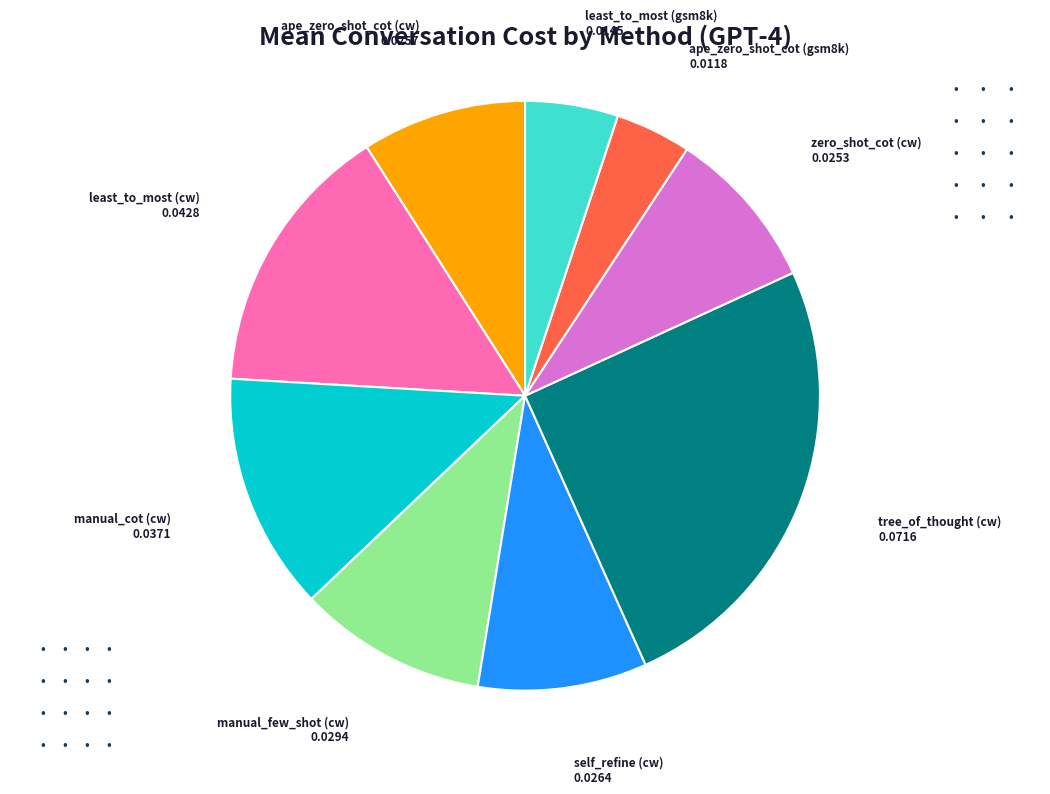

Do self_refine (cw) and manual_cot (cw) together represent more than half of the pie?

No